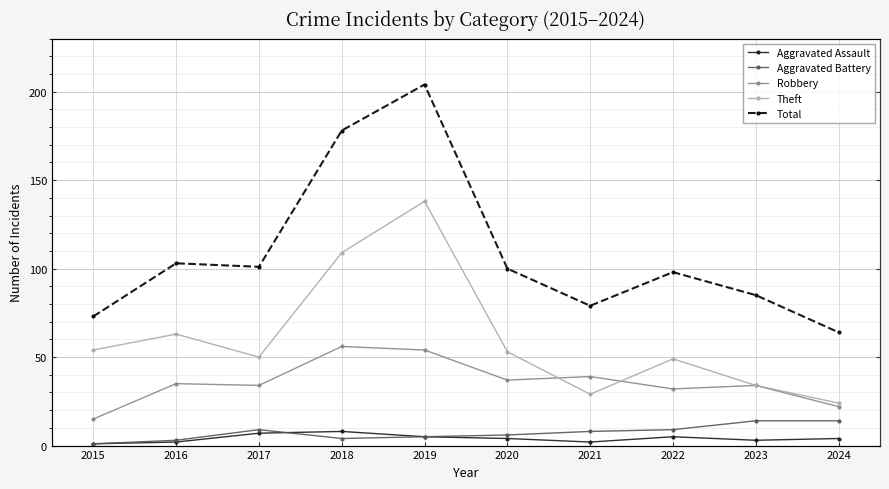

What is the sum of all Aggravated Battery values?

73